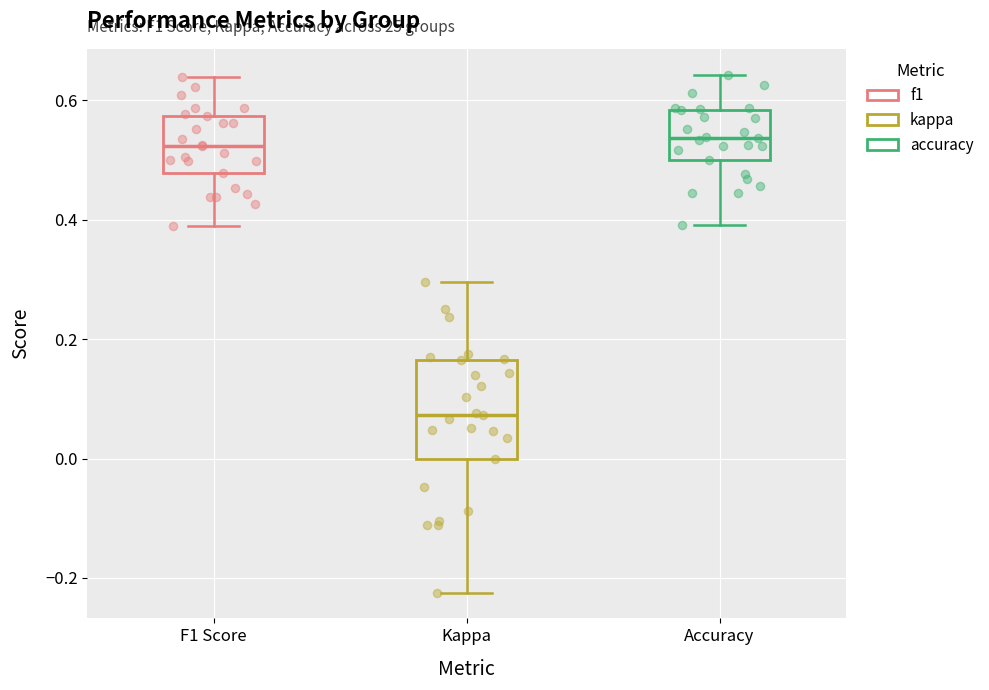

Comparing the boxes themselves (not the whiskers), which one is the tallest?

Kappa